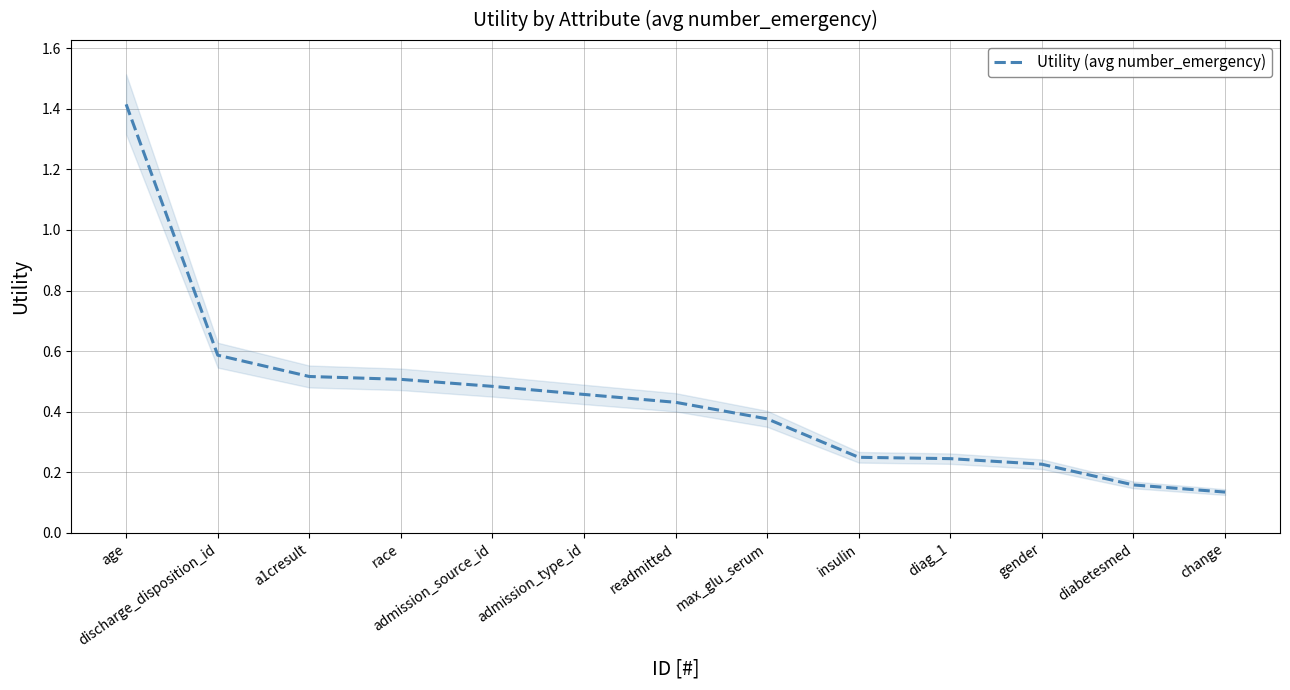

What is the sum of all values?

5.8